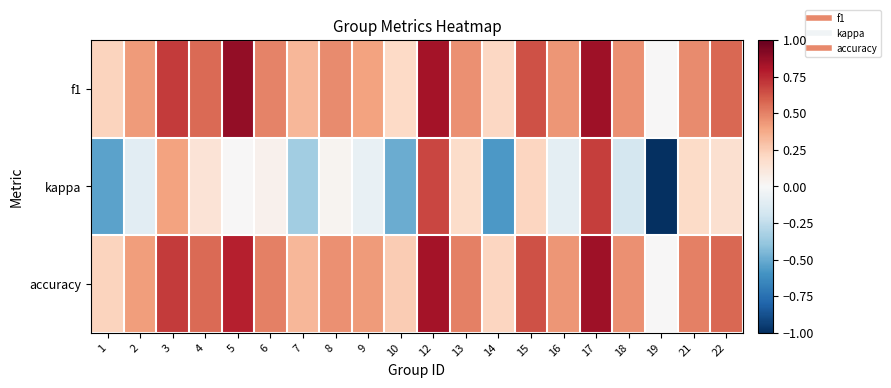

Reading right to left, extract all data points from this chart.

f1: 22=0.6	21=0.5	19=0.0	18=0.5	17=0.8	16=0.4	15=0.6	14=0.2	13=0.5	12=0.8	10=0.2	9=0.4	8=0.5	7=0.3	6=0.5	5=0.9	4=0.6	3=0.7	2=0.4	1=0.2
kappa: 22=0.2	21=0.2	19=-1.0	18=-0.2	17=0.7	16=-0.1	15=0.2	14=-0.6	13=0.2	12=0.7	10=-0.5	9=-0.1	8=0.0	7=-0.3	6=0.0	5=0.0	4=0.1	3=0.4	2=-0.1	1=-0.5
accuracy: 22=0.6	21=0.5	19=0.0	18=0.5	17=0.8	16=0.4	15=0.6	14=0.2	13=0.5	12=0.8	10=0.2	9=0.4	8=0.5	7=0.3	6=0.5	5=0.8	4=0.6	3=0.7	2=0.4	1=0.2